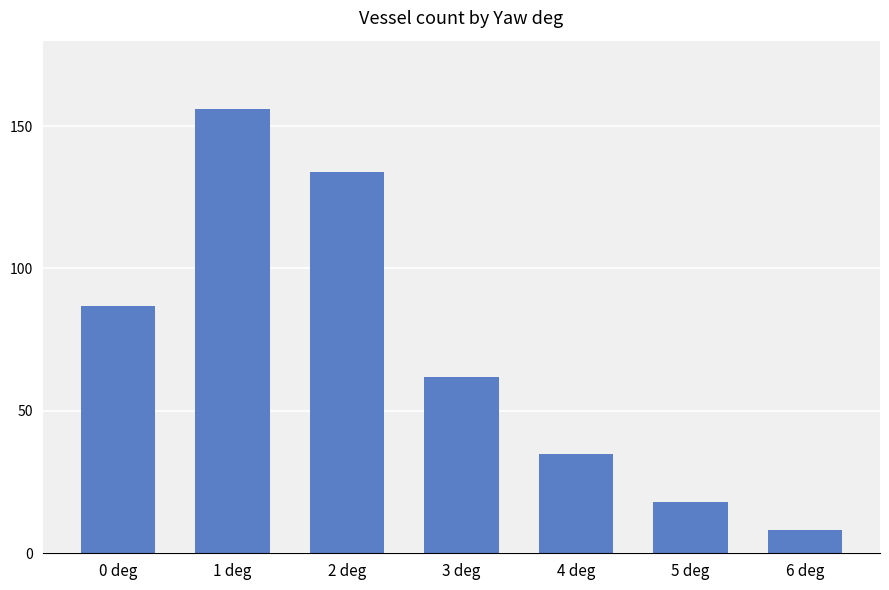

Are the bars grouped side by side (vs. stacked)?

No